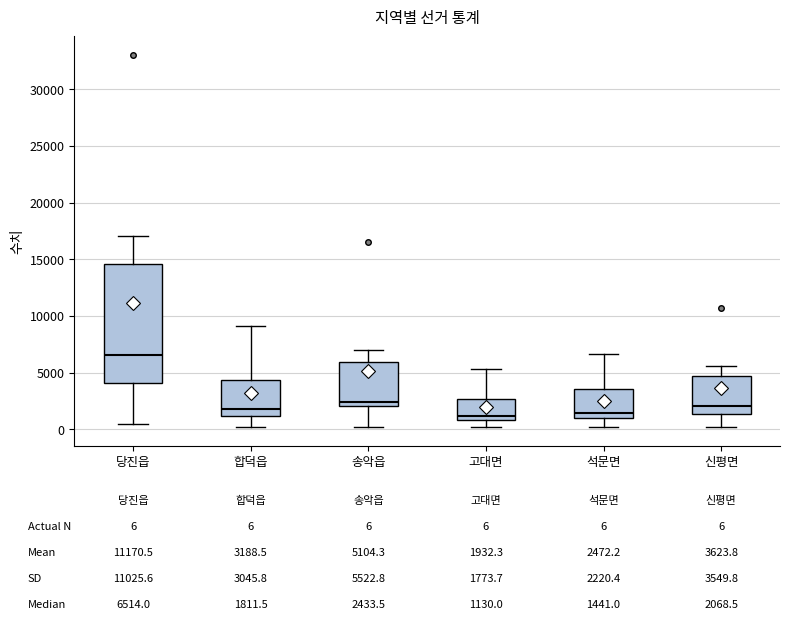

Which box is the tallest, from its lower edge to its upper edge?

당진읍